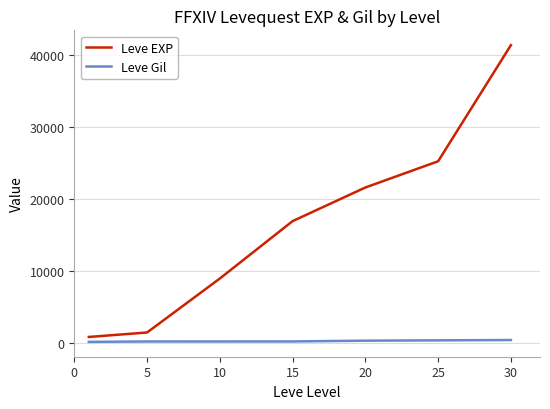

At how many categories does at least one series exceed 24000?

2